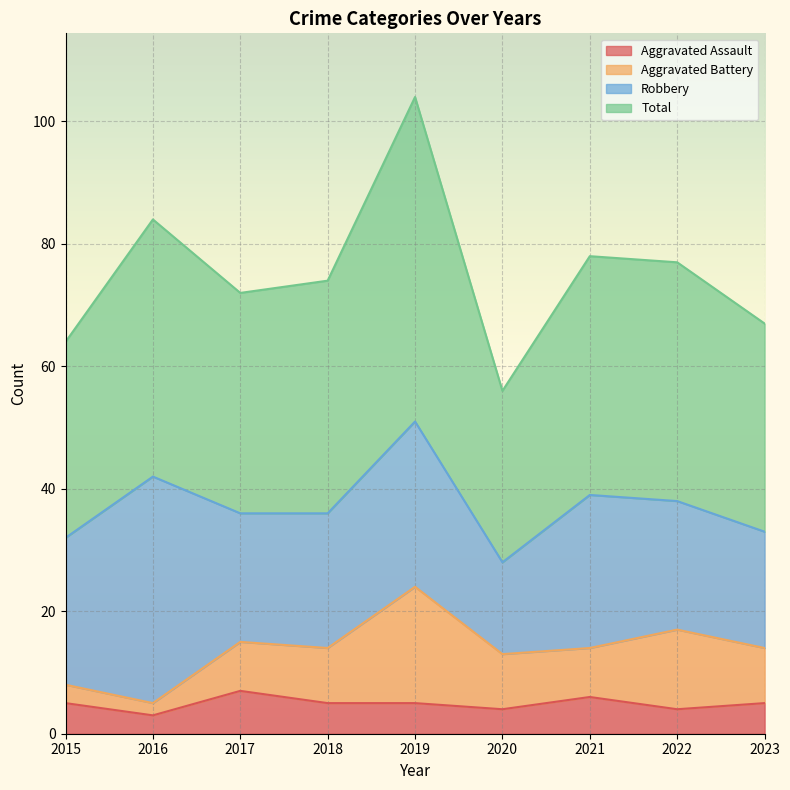

Between 2015 and 2022, which is larger?

2015